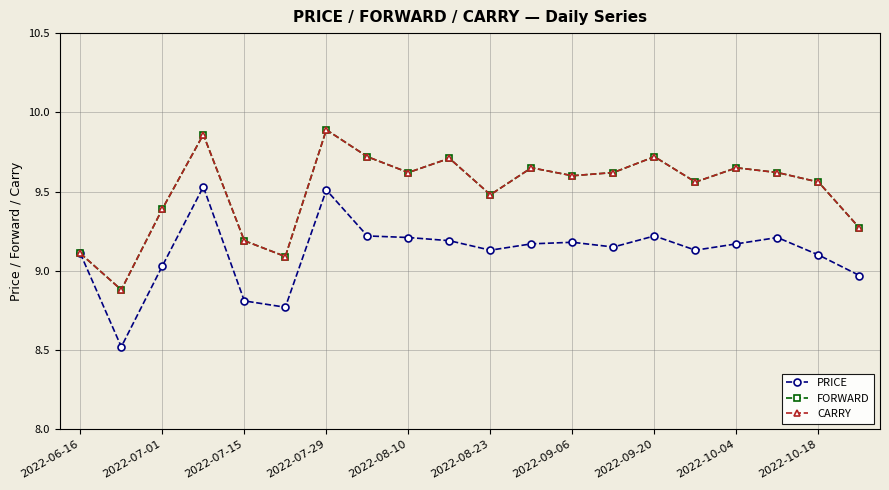

What is the difference between the second highest and second lowest values in the CARRY series?

0.8